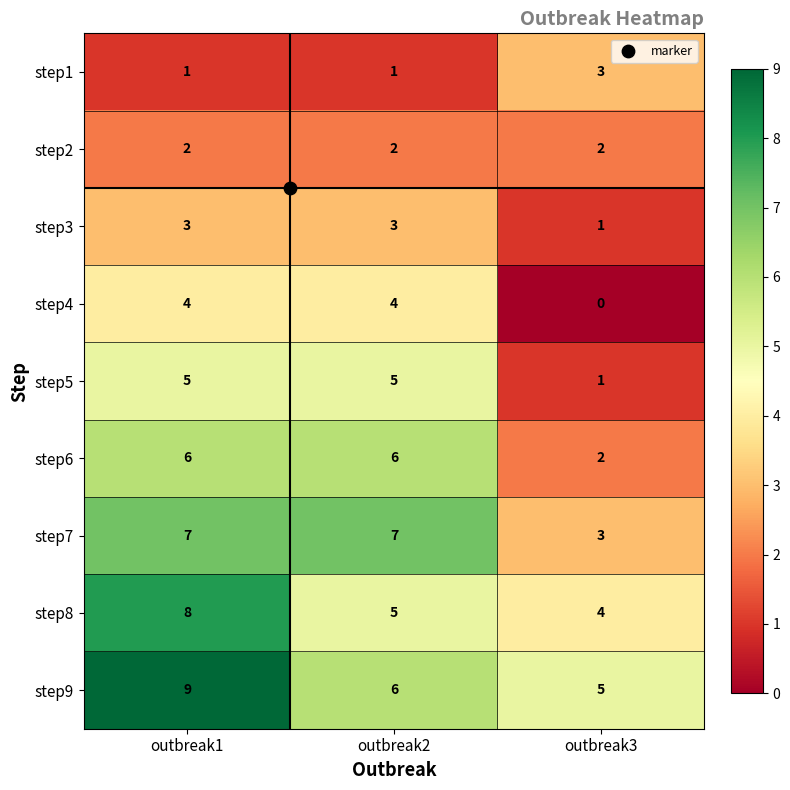

The value of step1 at outbreak2 is 0. True or false?

False